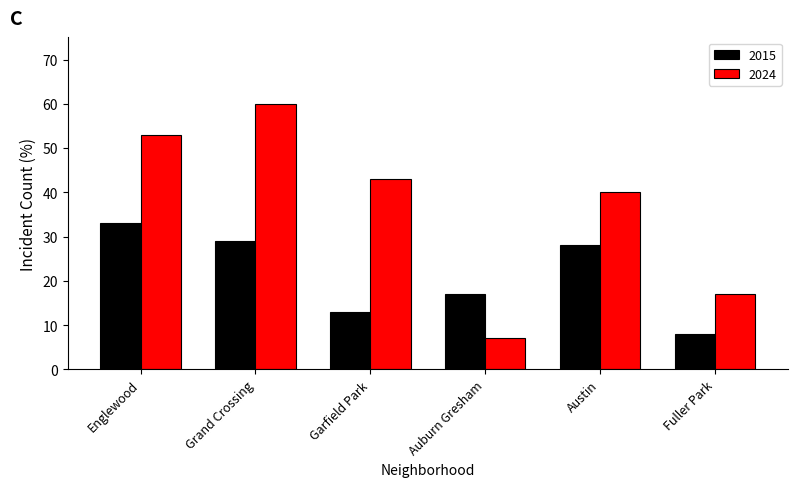

How many bars are there in each group?

2